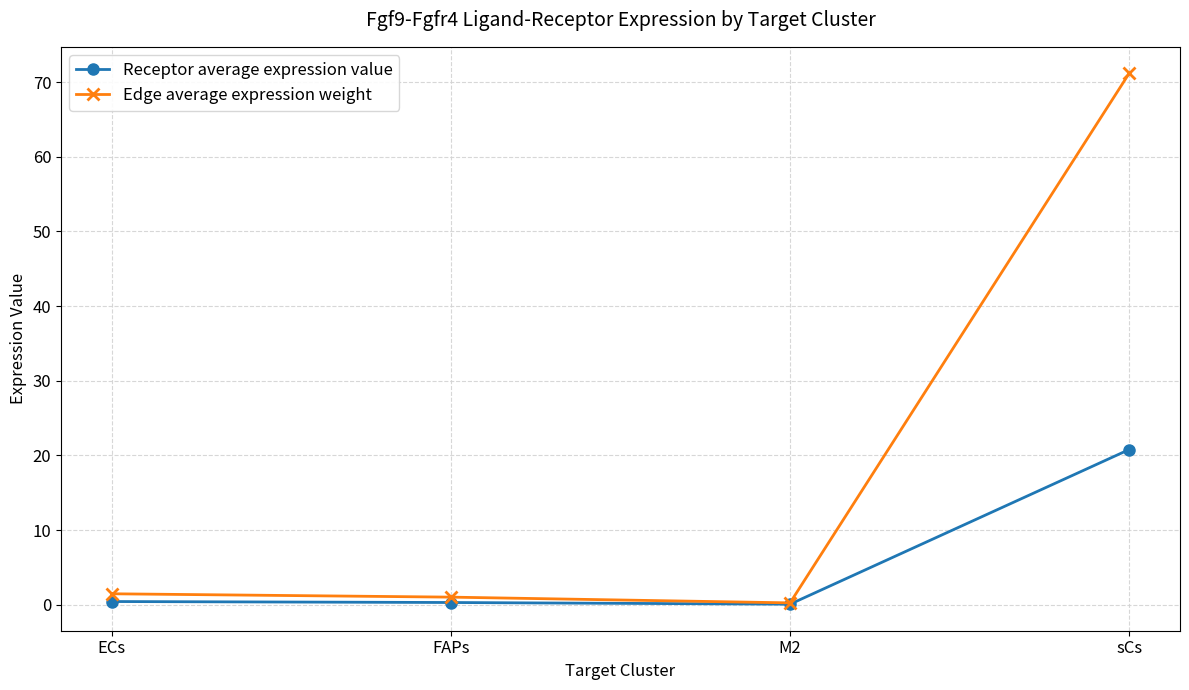

Which series has the largest range (max minus min)?

Edge average expression weight